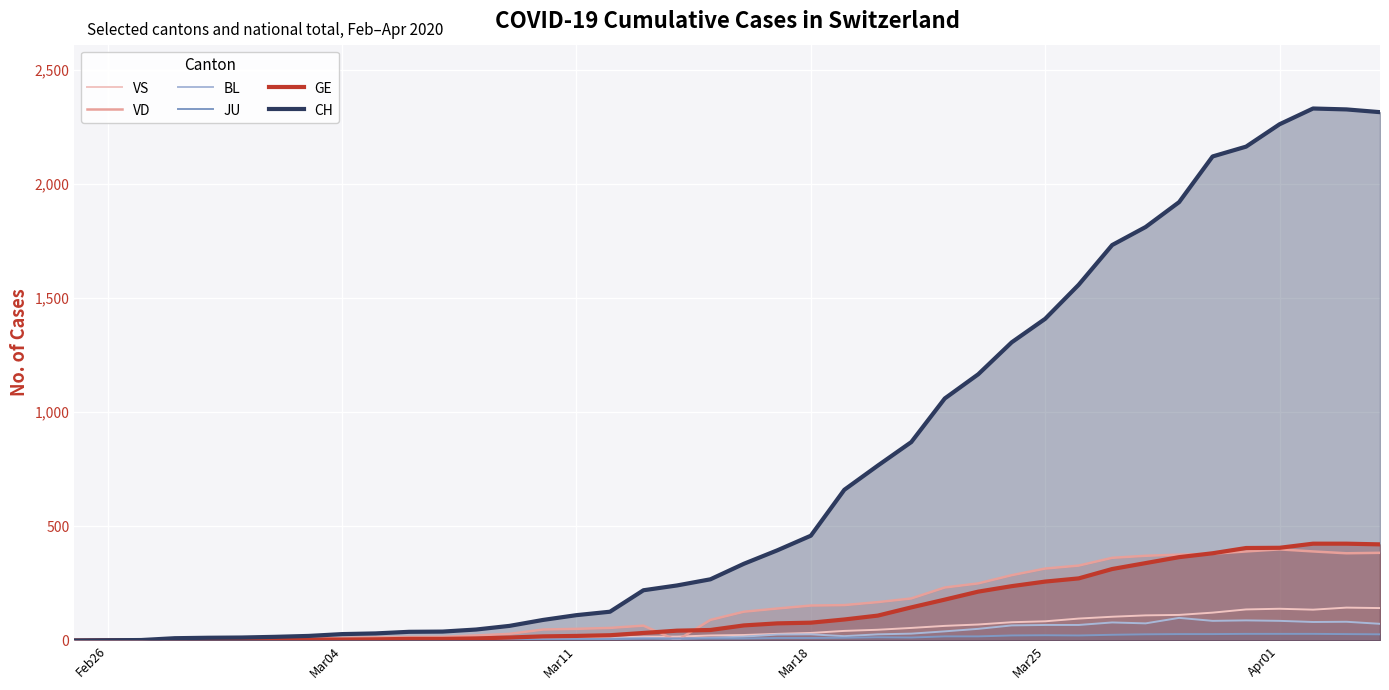

What is the maximum value for BL?

99